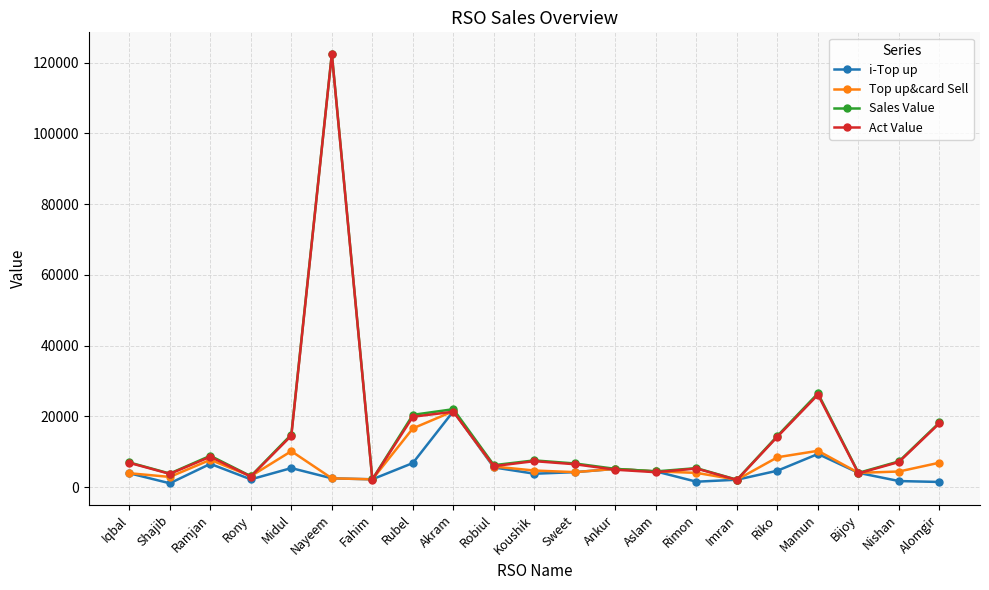

What is the label of the 9th point from the left?

Akram